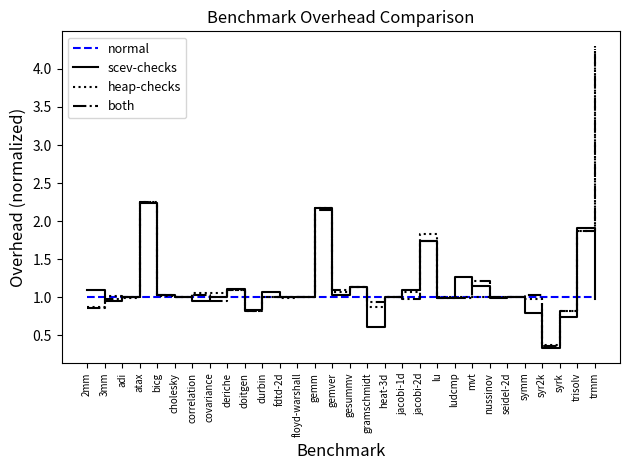

Is the value of heap-checks at seidel-2d greater than the value of scev-checks at doitgen?

Yes